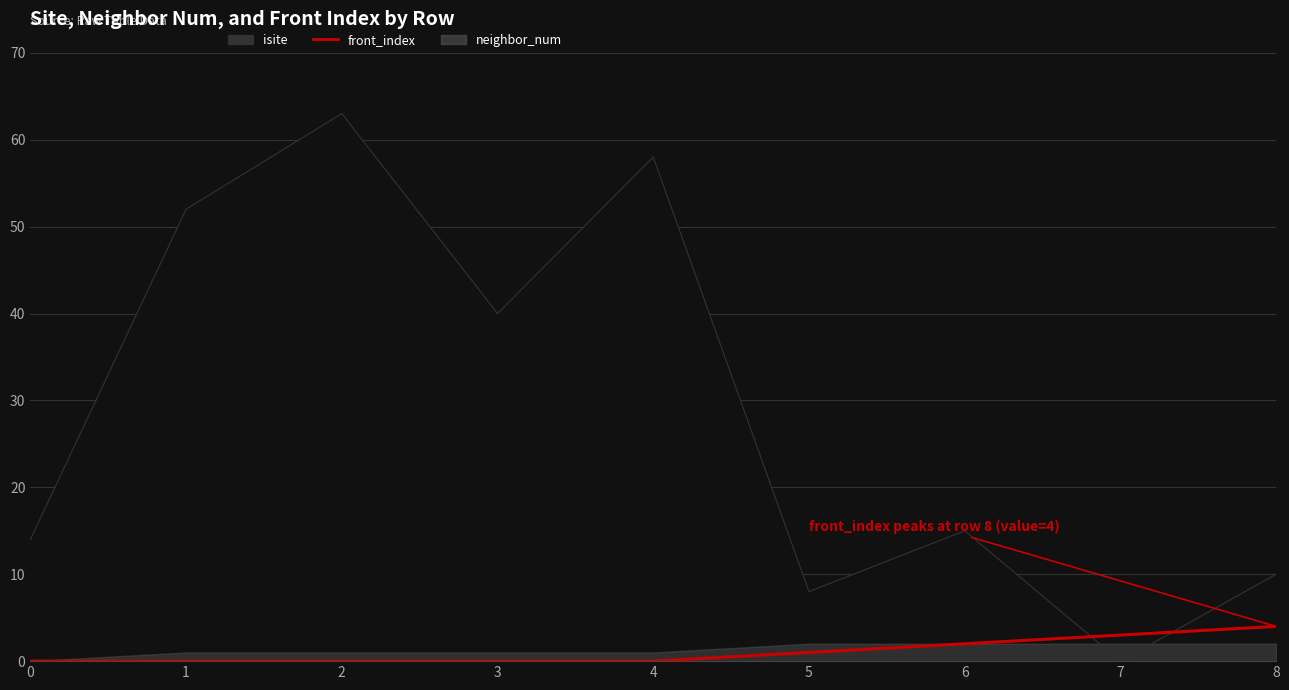

Reading left to right, list all the values displayed in this chart.

0	0	0	0	0	1	2	3	4